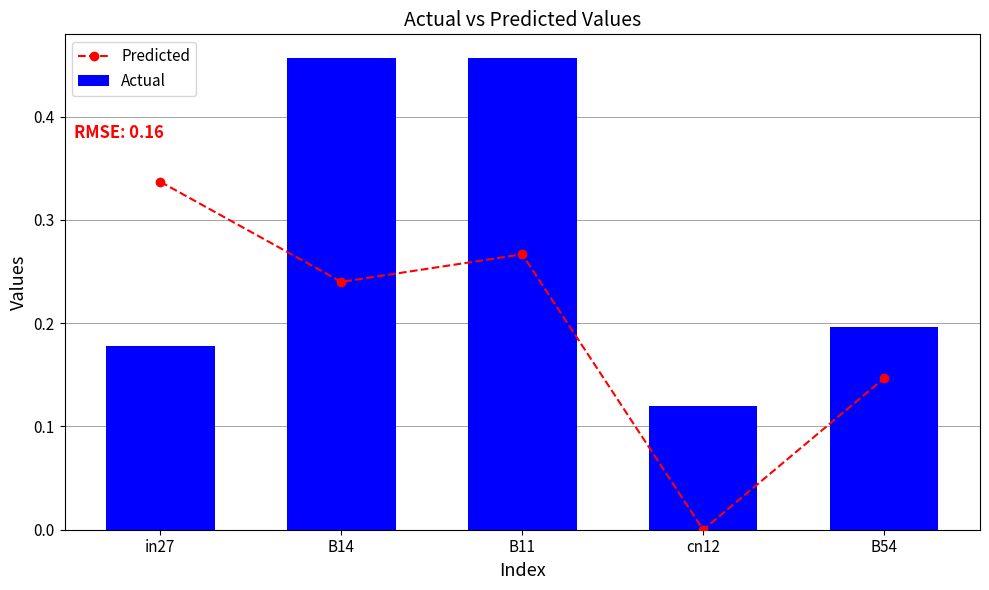

Reading left to right, transcribe all the data shown in this chart.

Predicted: 0.3	0.2	0.3	0.0	0.1
Actual: 0.2	0.5	0.5	0.1	0.2